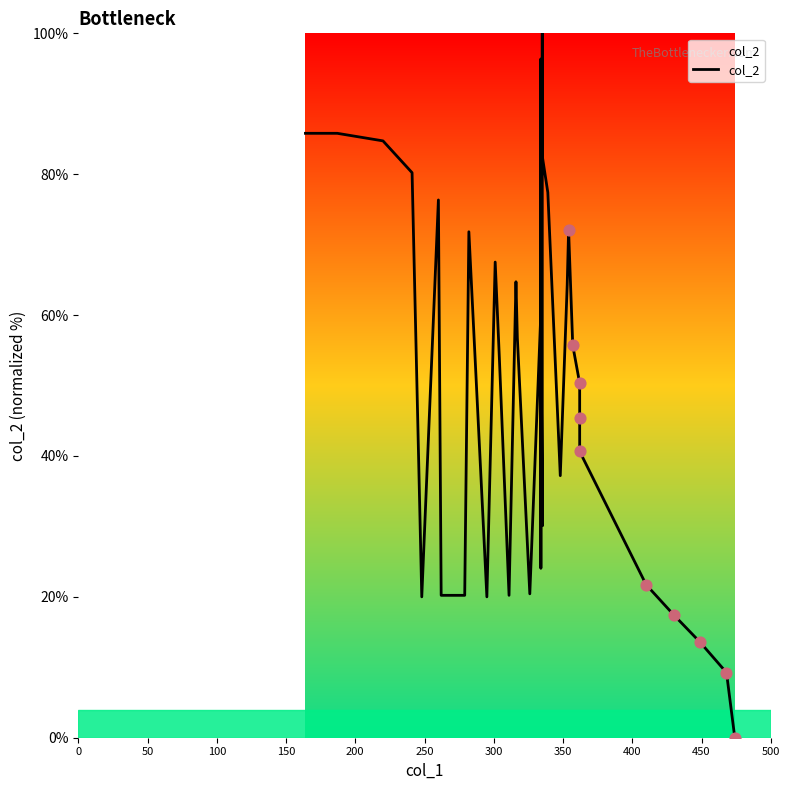

Which has a higher value, 100 or 150?

100